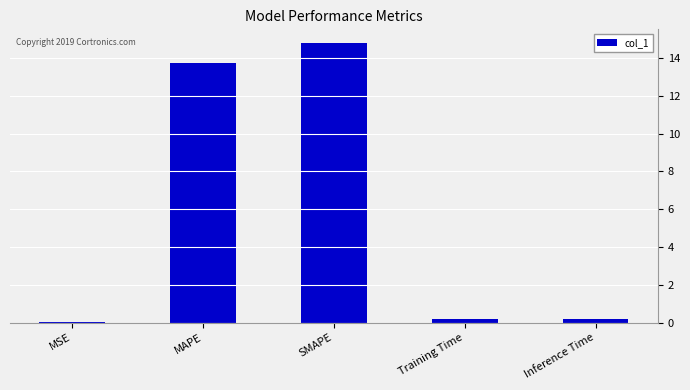

What is the maximum value shown in the chart?

14.8